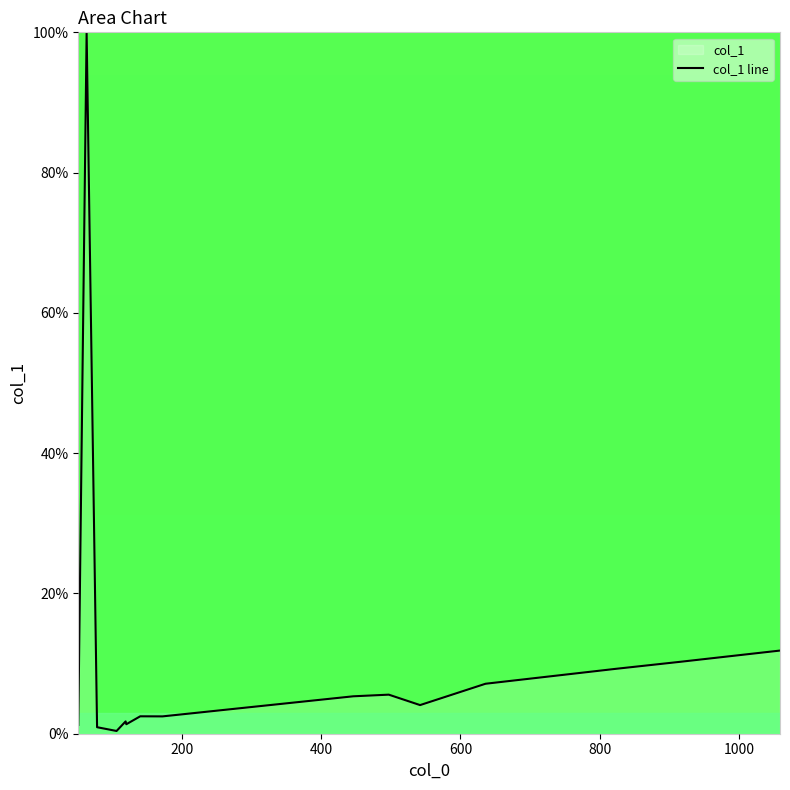

What is the difference between the maximum and minimum values?

99.6